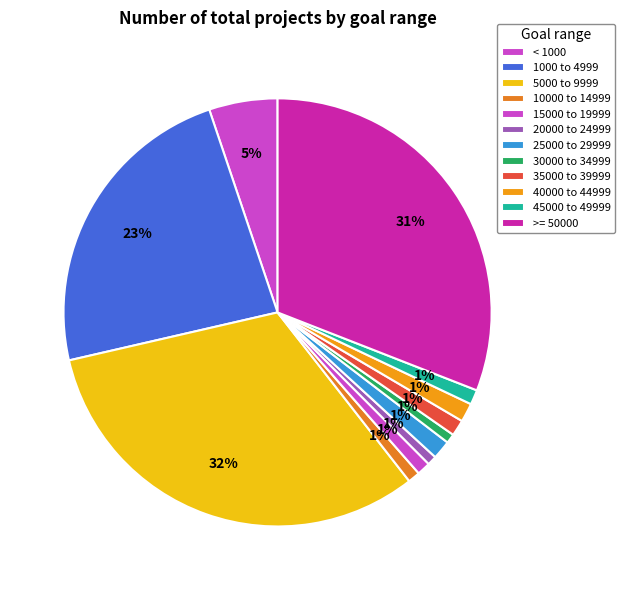

How many slices are in this pie chart?

12